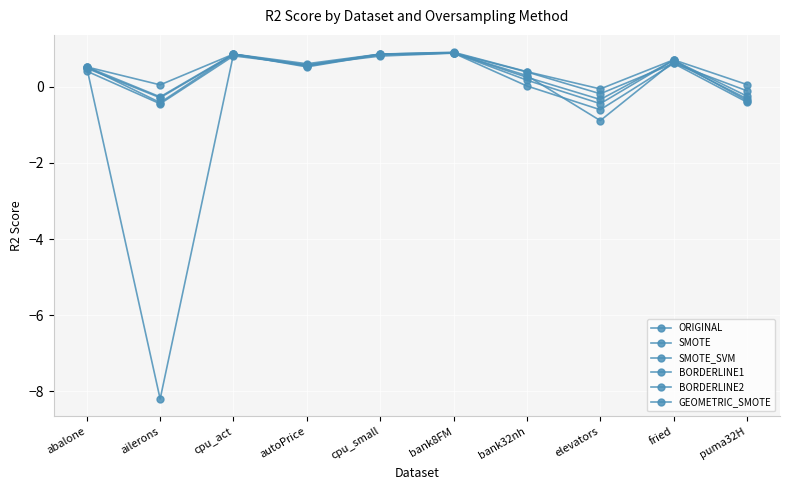

How many values in the BORDERLINE1 series exceed 0?

7